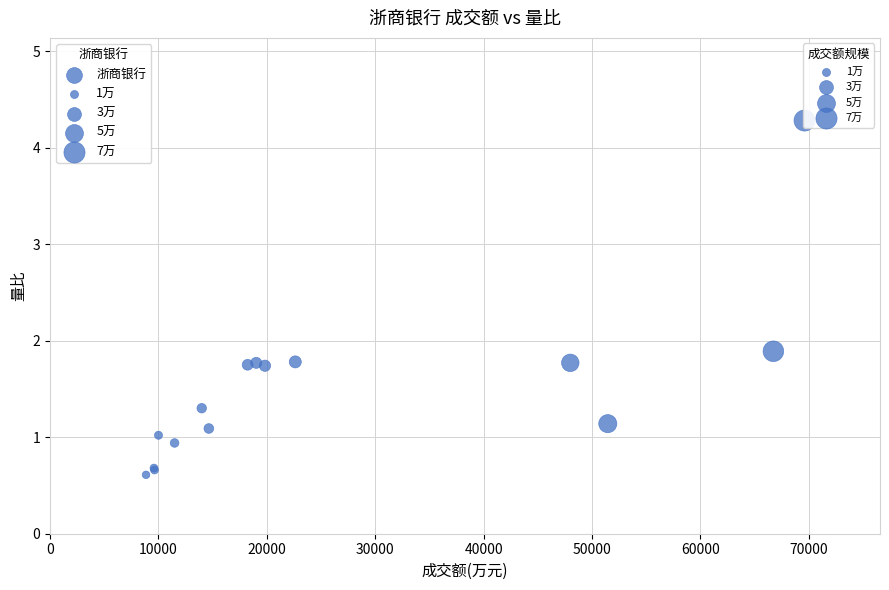

What Y value in the scatter plot is closest to 2?

1.9